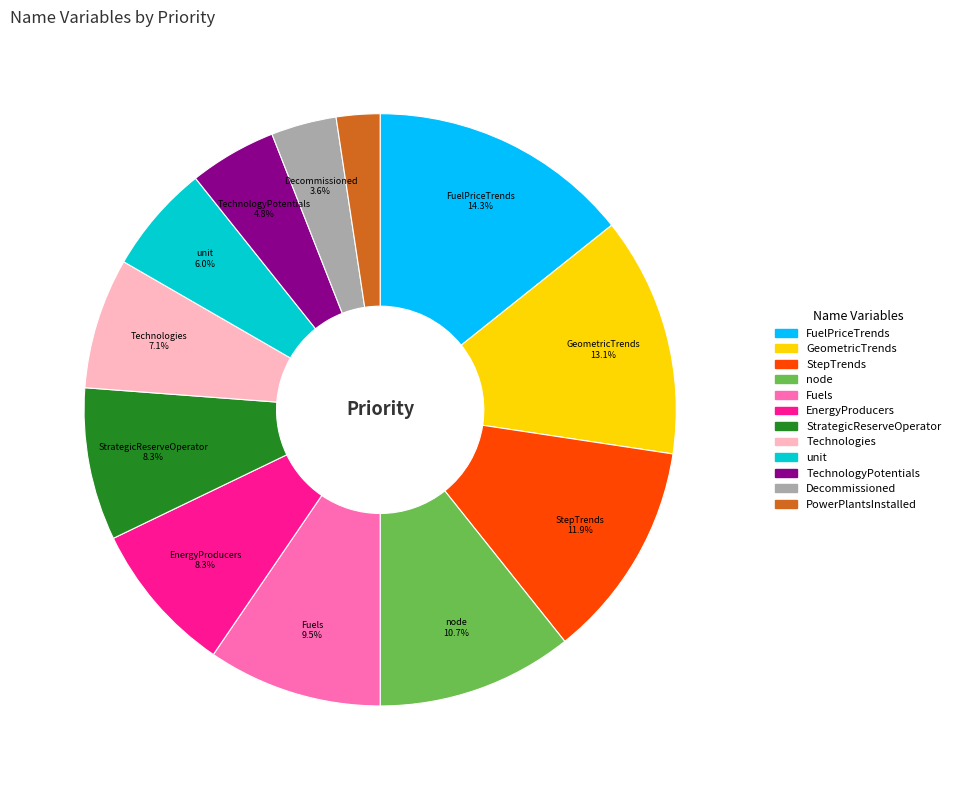

To the nearest percent, what is the difference between the largest and smallest slice percentages?

12%